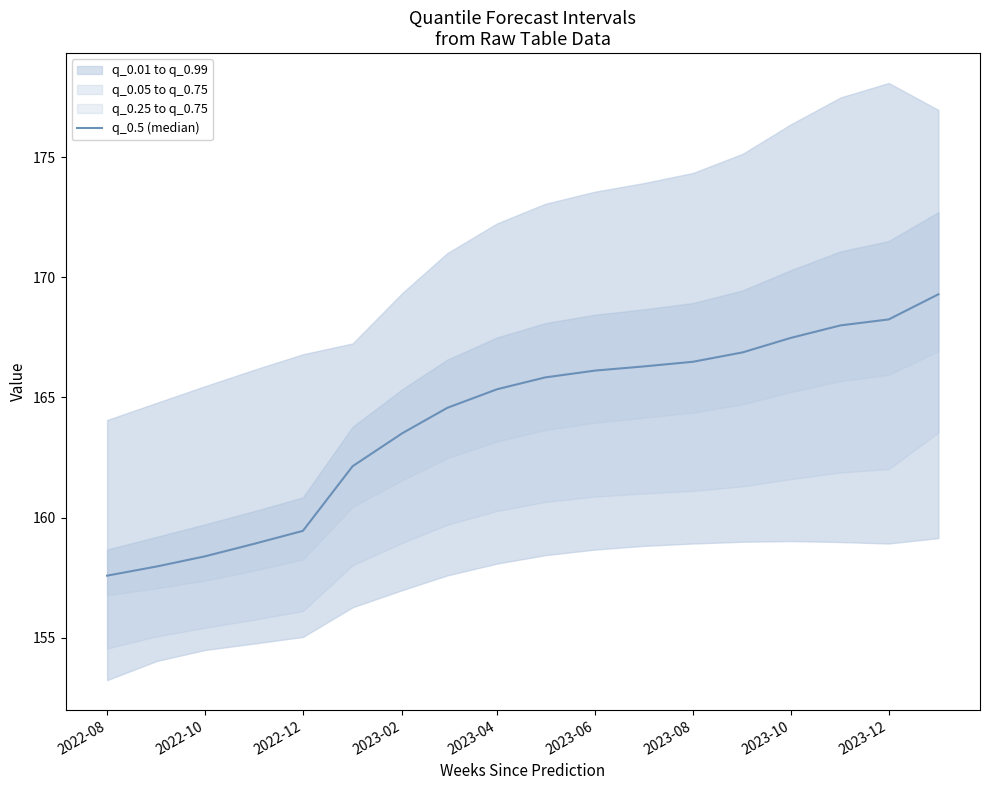

How many lines are shown in the chart?

1